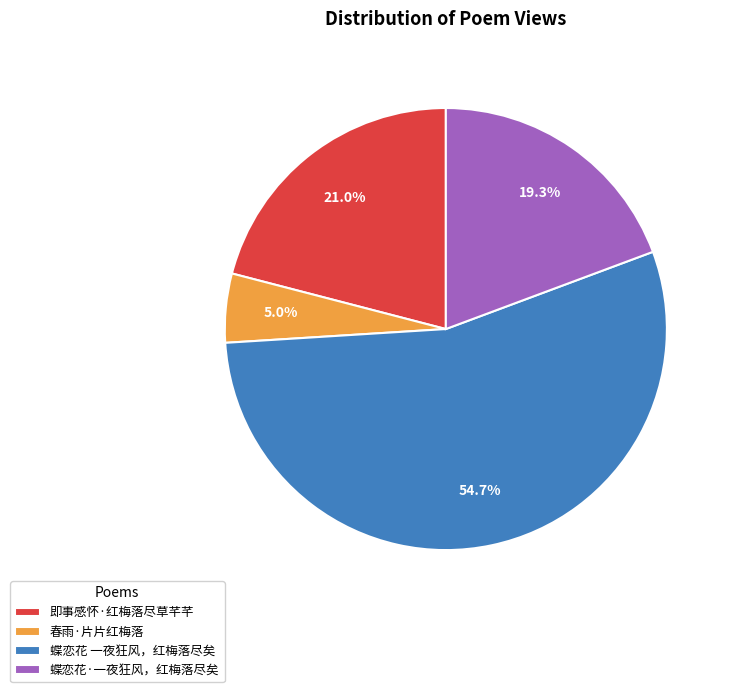

Count the number of slices in the pie.

4